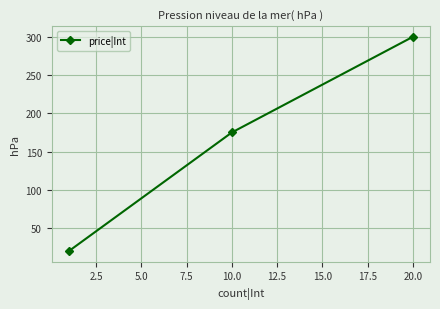

Reading left to right, transcribe all the data shown in this chart.

20	175	300